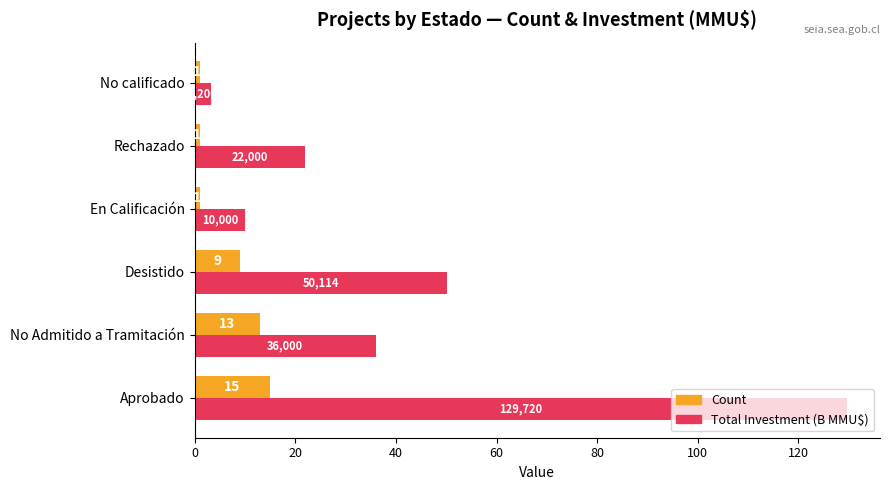

How many distinct data groups are displayed?

2